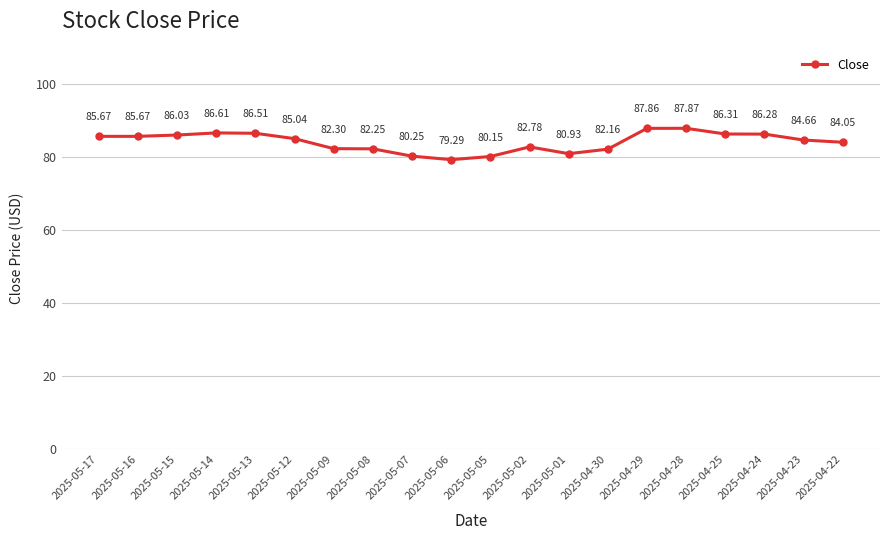

Approximately how many times larger is the value at 2025-05-16 compared to 2025-04-24?

1.0